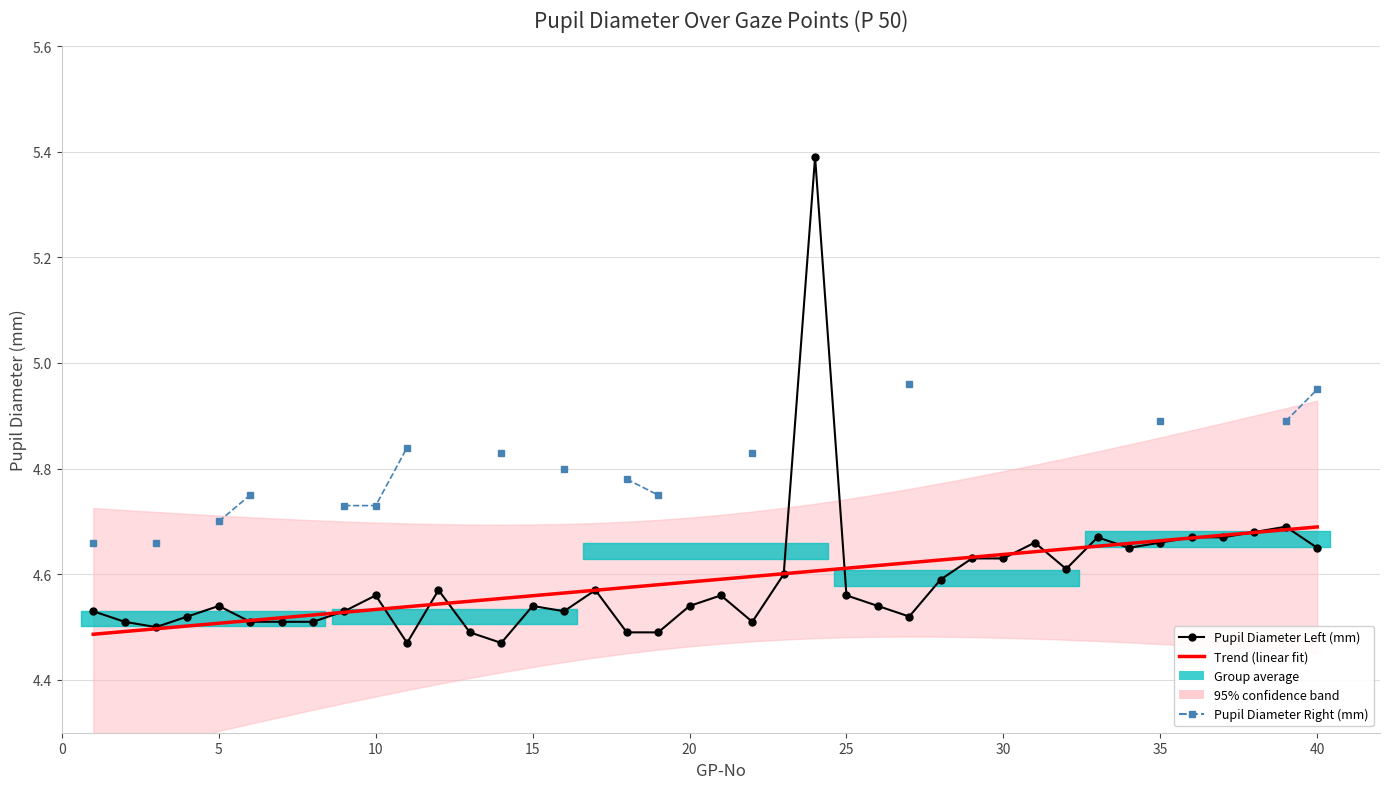

At how many categories does at least one series exceed 4?

40